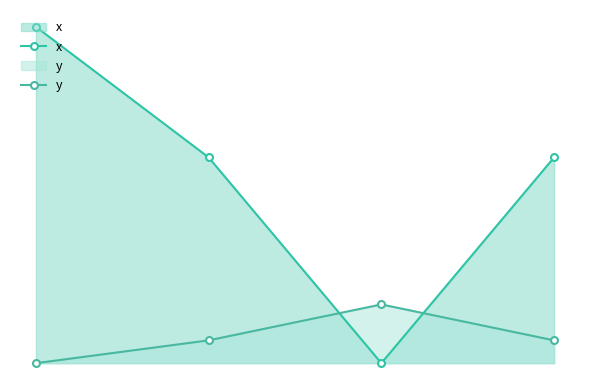

What is the value of the x point at the 2nd from the left?

8.8